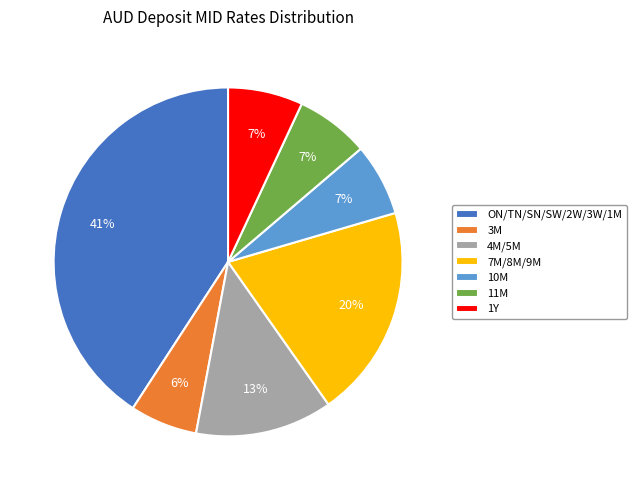

Count the number of slices in the pie.

7